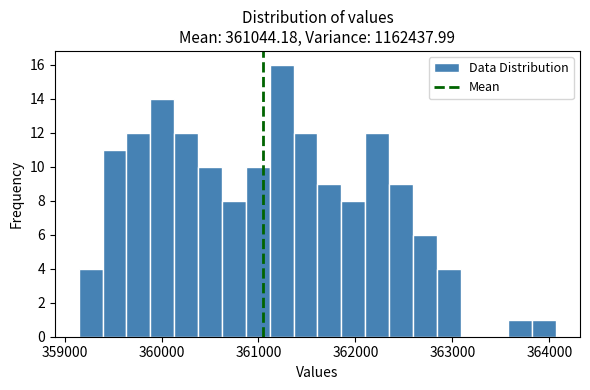

Around what value on the x-axis is the tallest bar? Give the approximate position of its centre, as read against the axis.

361200